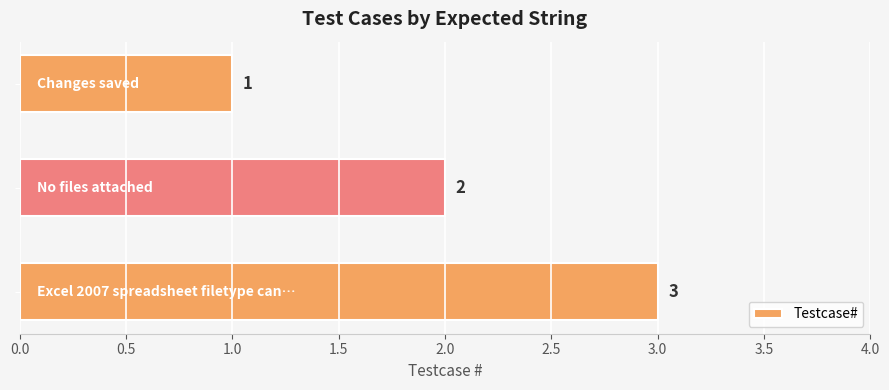

What is the value of the 1st bar from the top?

1